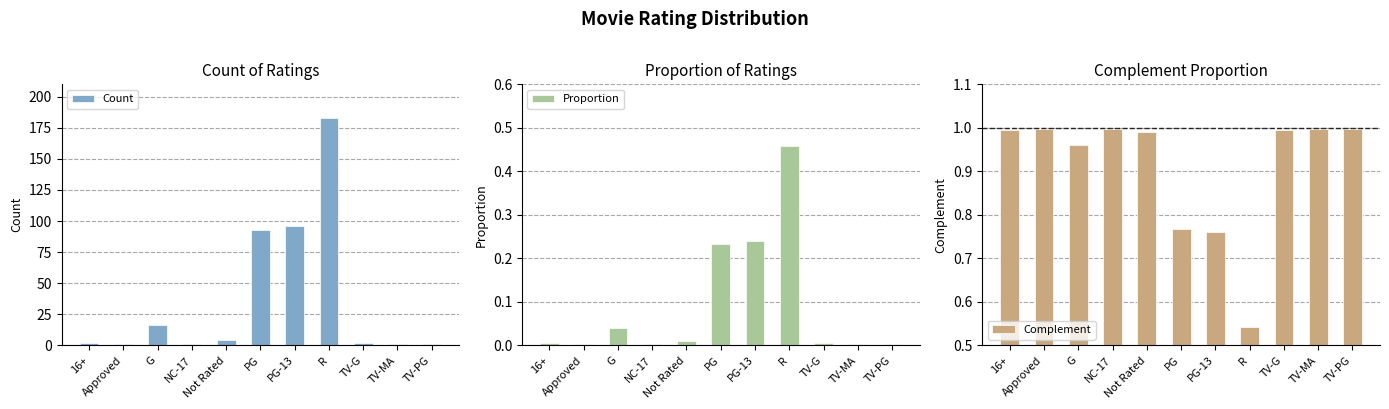

What is the sum of all Proportion values?

1.0